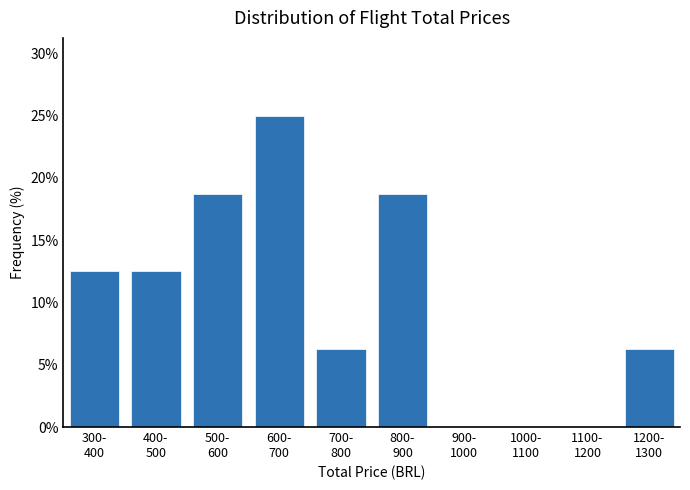

What is the maximum value shown in the chart?

25.0